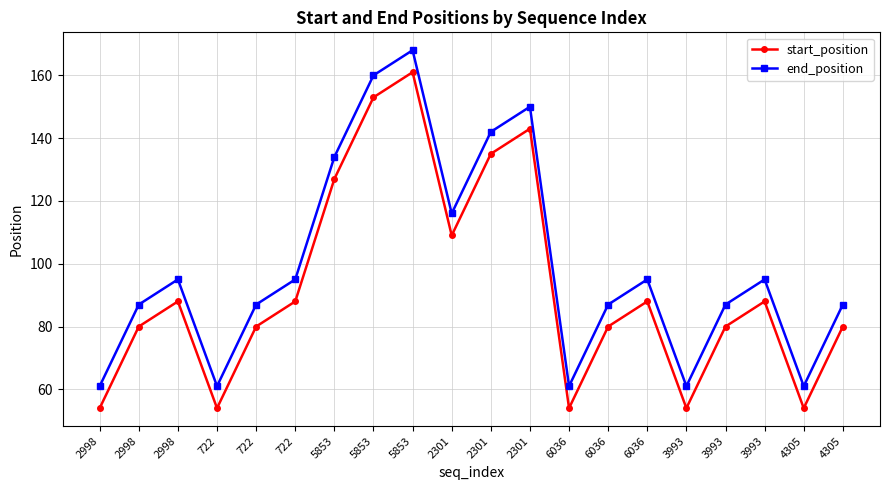

What is the label of the 7th point from the right?

6036